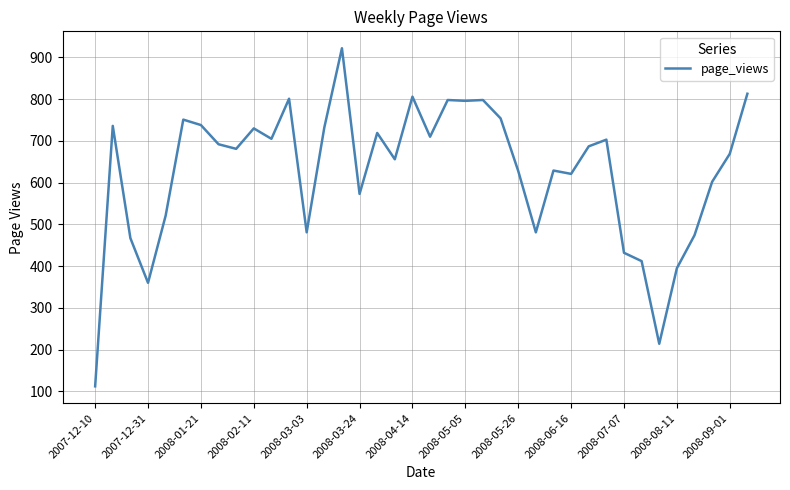

What is the greatest value displayed?

922